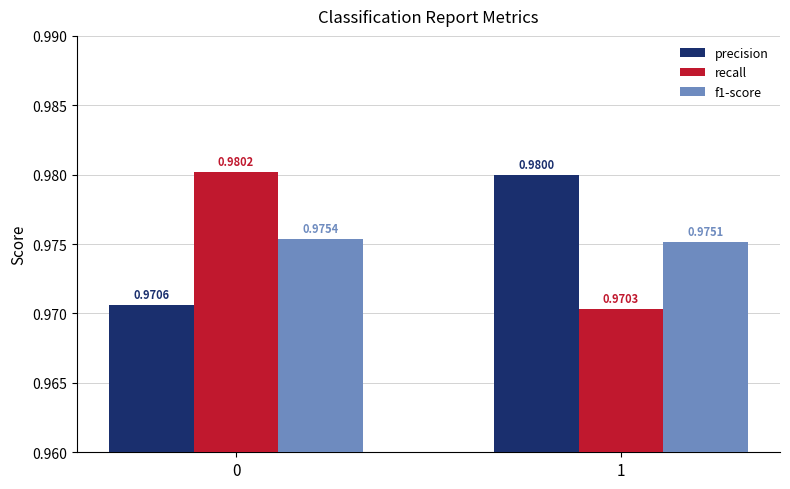

True or false: f1-score has a value of 1.7 at 0.

False